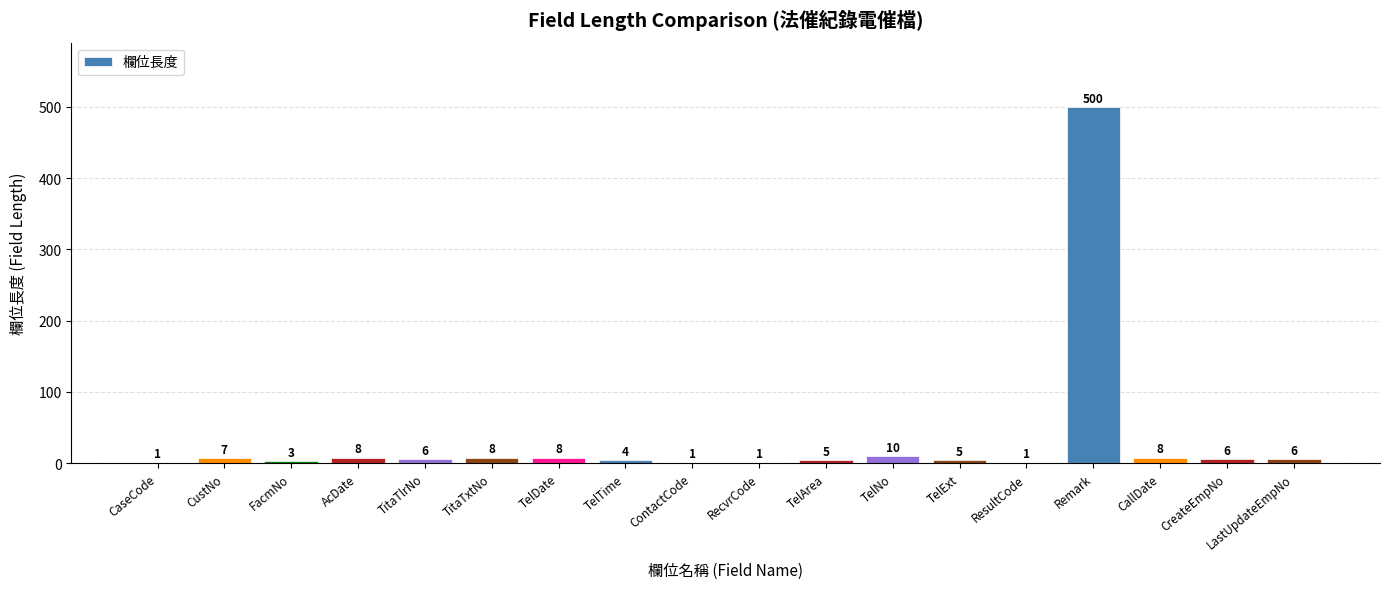

What is the greatest value displayed?

500